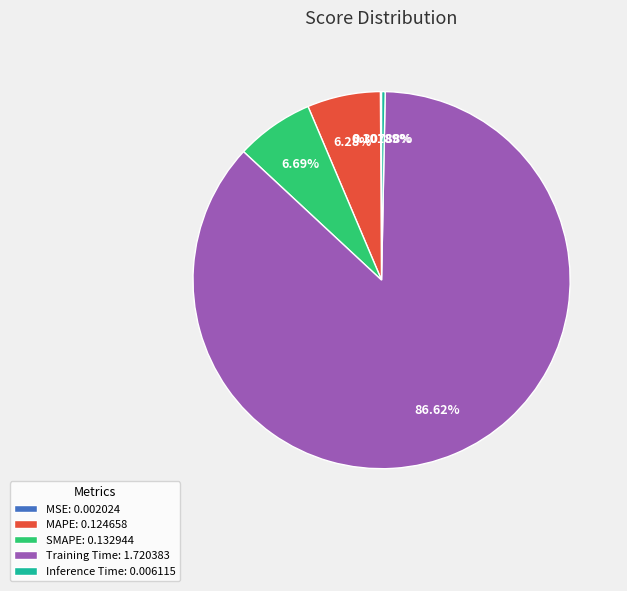

Does any single category account for the majority?

Yes